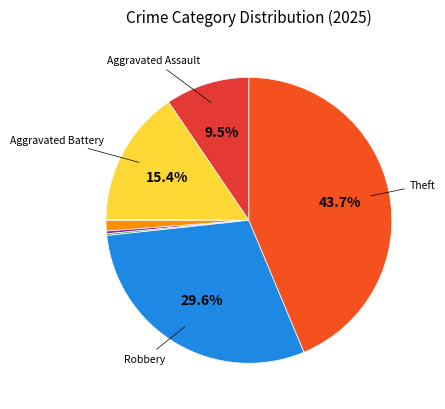

Which slice is the largest?

Theft